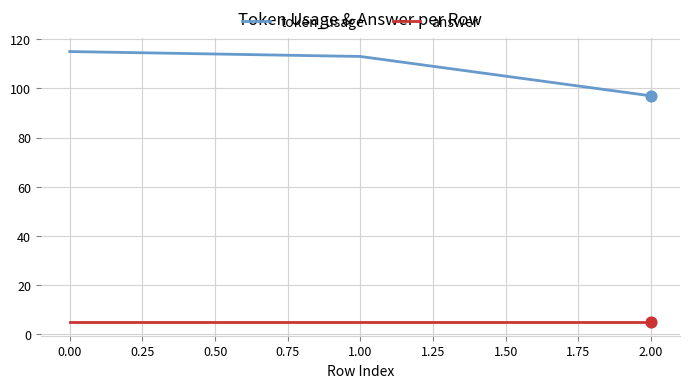

Between 1.00 and 2.00, which series saw the biggest shift?

token_usage